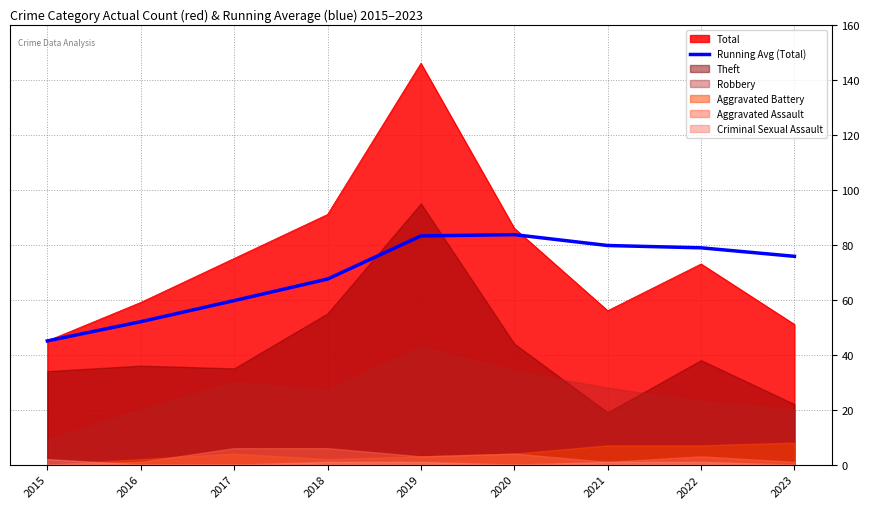

What is the change in value from 2015 to 2019?

+38.2